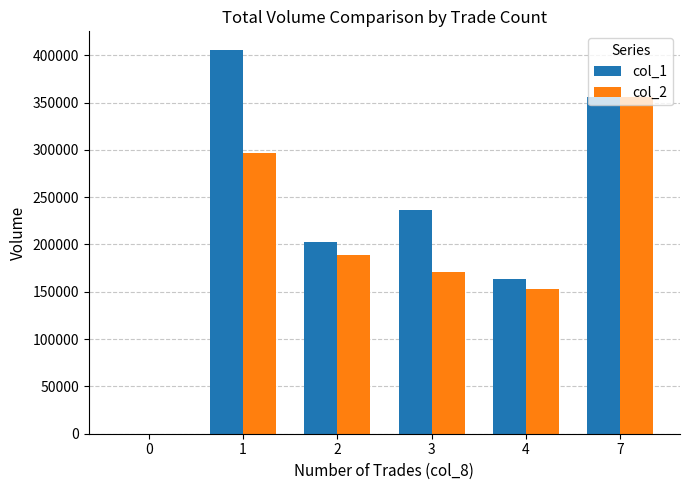

Is it true that col_1 equals 236000 at 3?

True